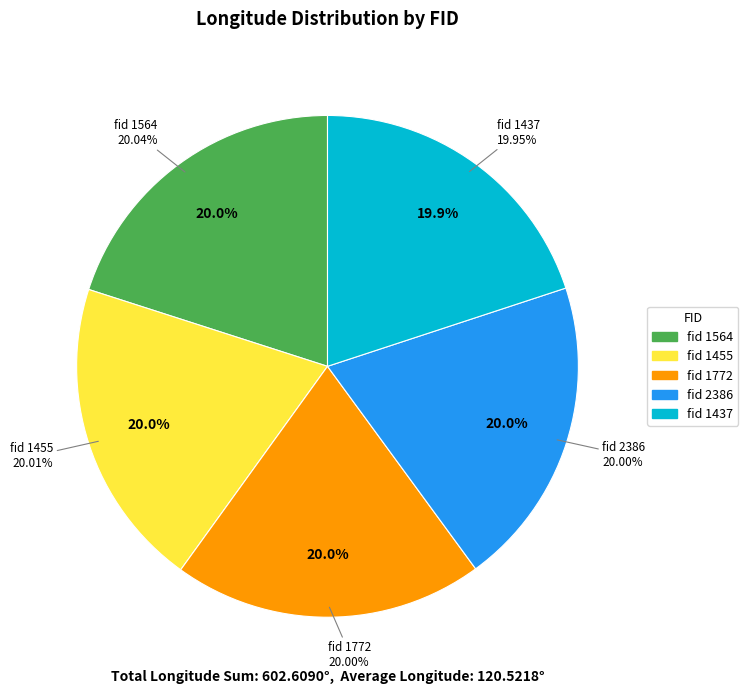

What percentage do 2386 and 1564 together represent?

40.0%